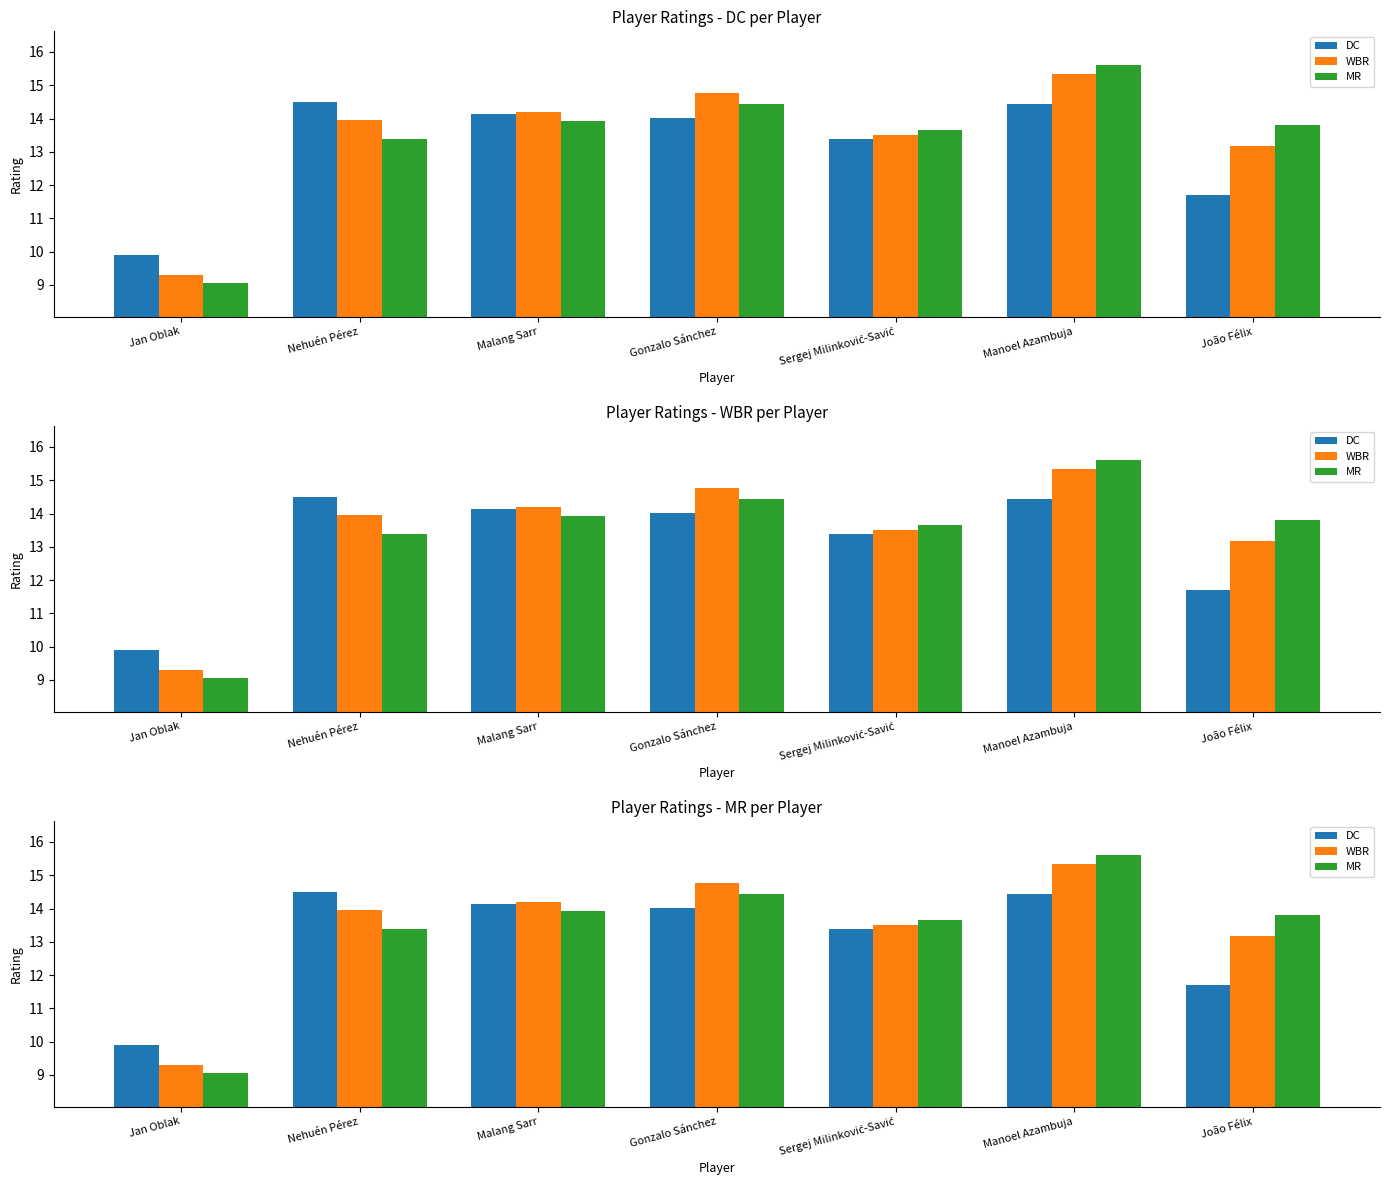

What is the sum of all WBR values?

94.2